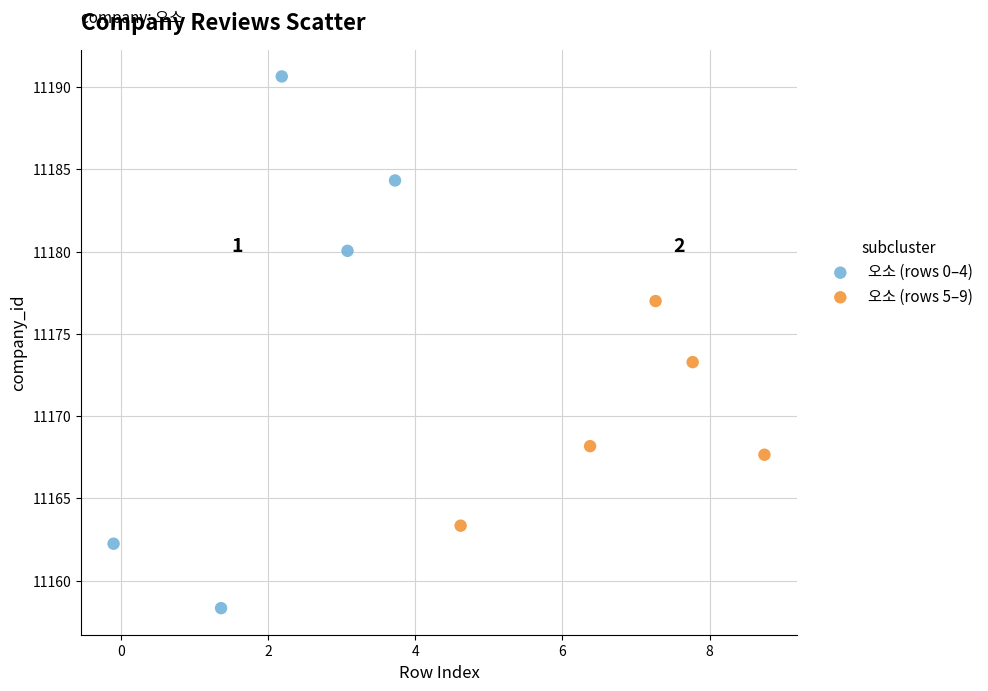

Which series has the widest spread of Y values?

오소 (rows 0–4)